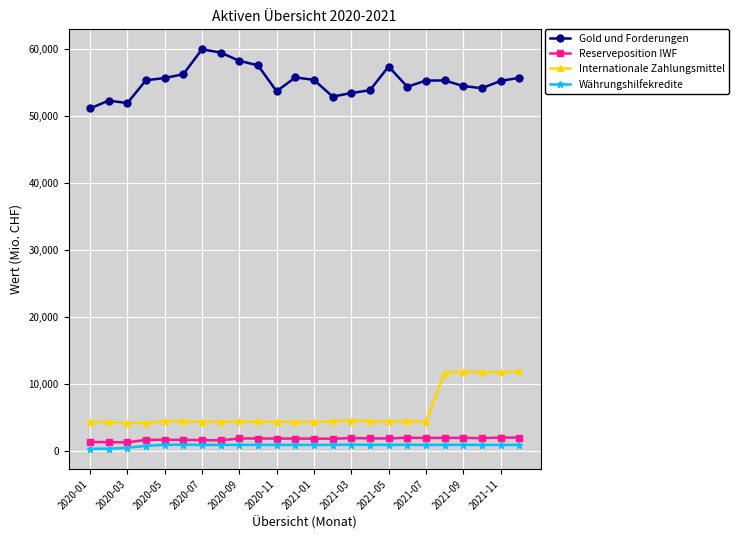

Which series has the largest range (max minus min)?

Gold und Forderungen